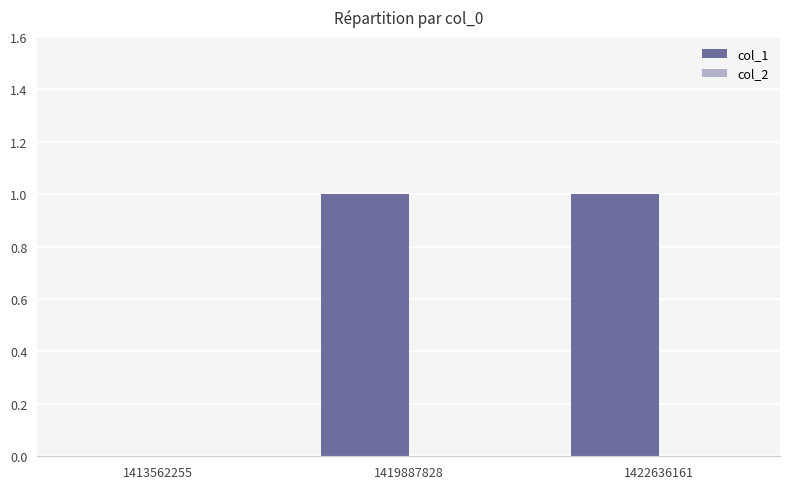

Which has a higher value, 1419887828 or 1413562255?

1419887828